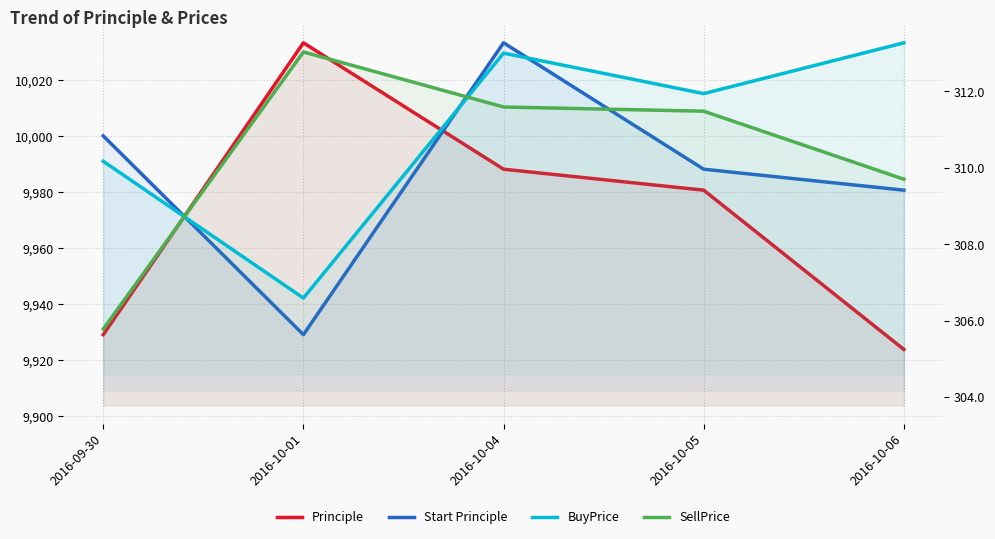

What value does the Start Principle series have at 2016-10-06?

9980.6